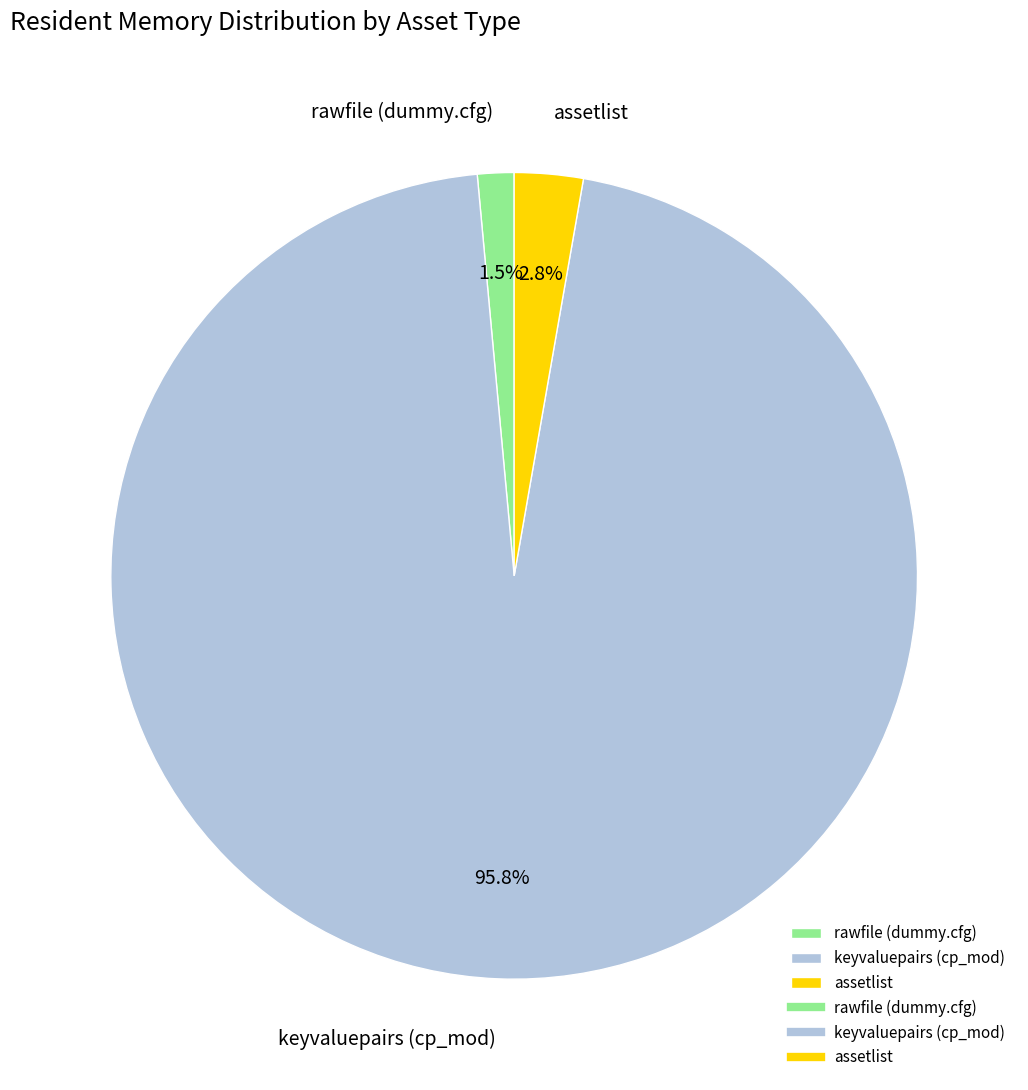

The keyvaluepairs (cp_mod) slice represents 87% of the pie. True or false?

False